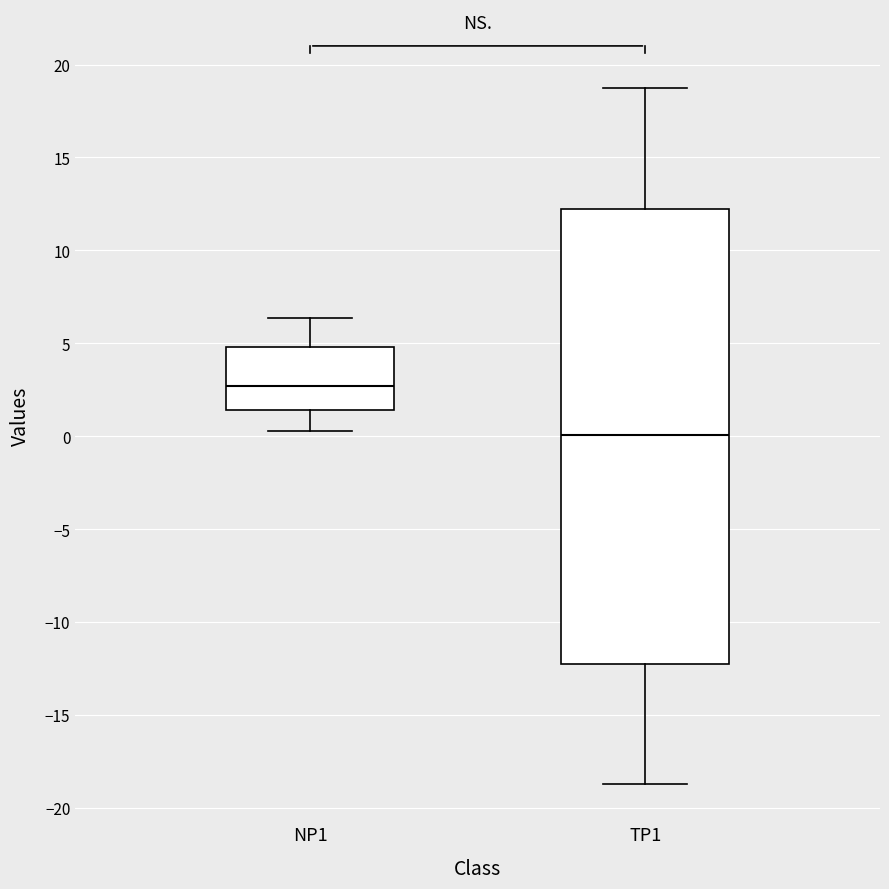

Reading left to right, transcribe this box plot: for each box, give where its median line is, the range the box spans, and where its two whiskers end, as read against the y-axis. The values are not printed on the chart, so give them approximately, as read against the axis.

NP1: median 2.5, box 1.5 to 5.0, whiskers 0.5 to 6.5
TP1: median 0.0, box -12.0 to 12.0, whiskers -18.5 to 19.0